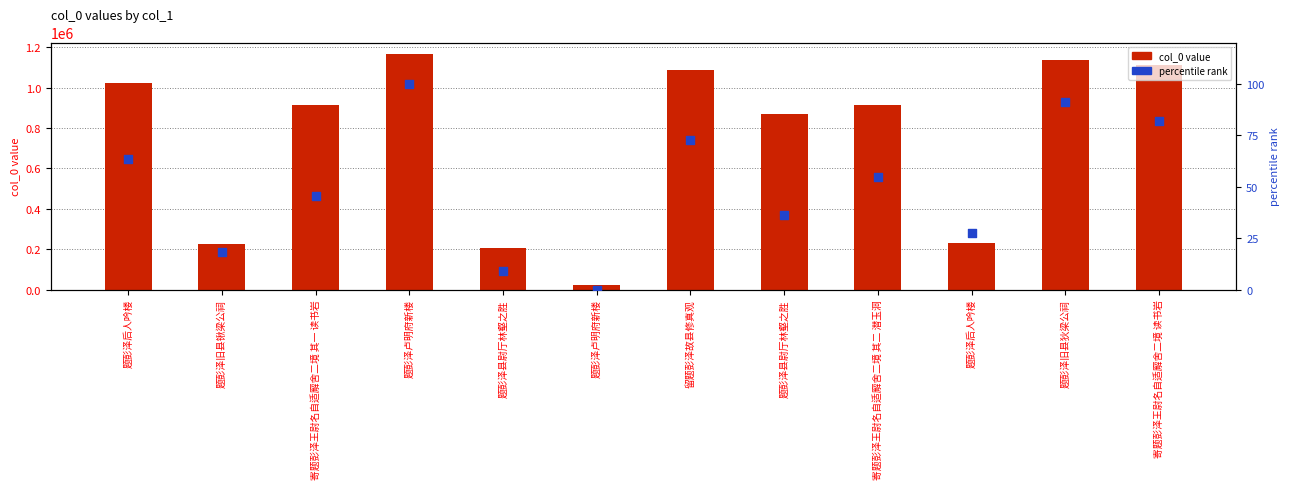

What is the total value across all series at 题彭泽县尉厅林壑之胜?

207104.1